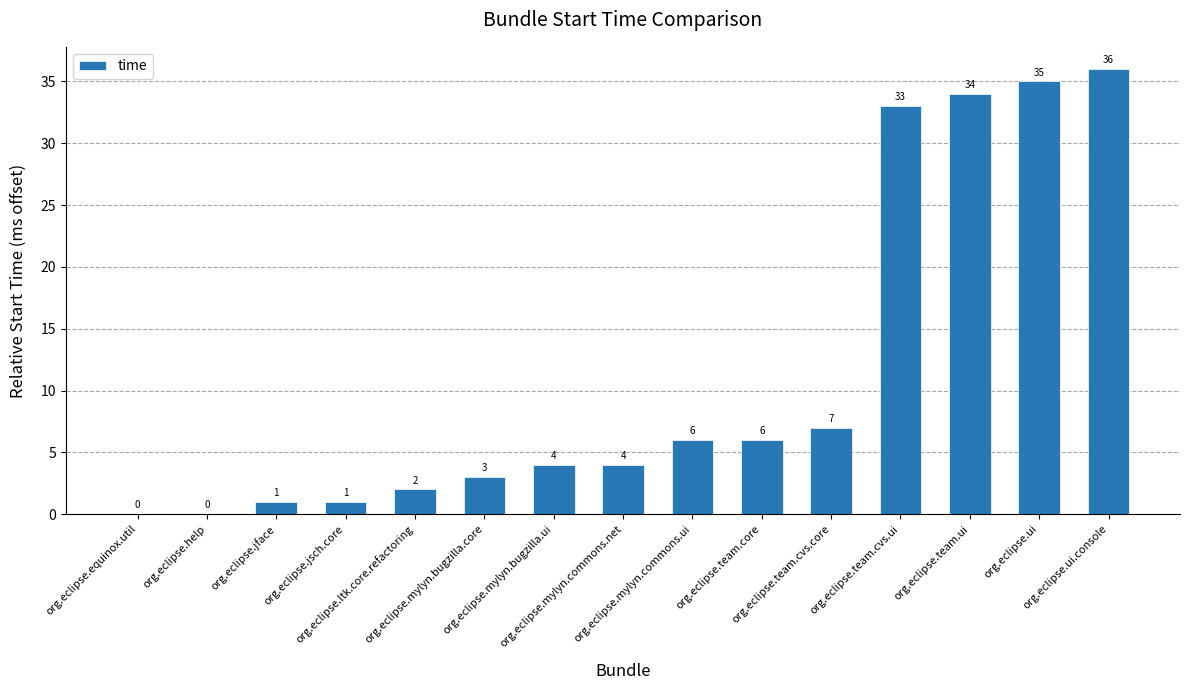

What is the sum of the values at org.eclipse.help and org.eclipse.mylyn.bugzilla.core?

3